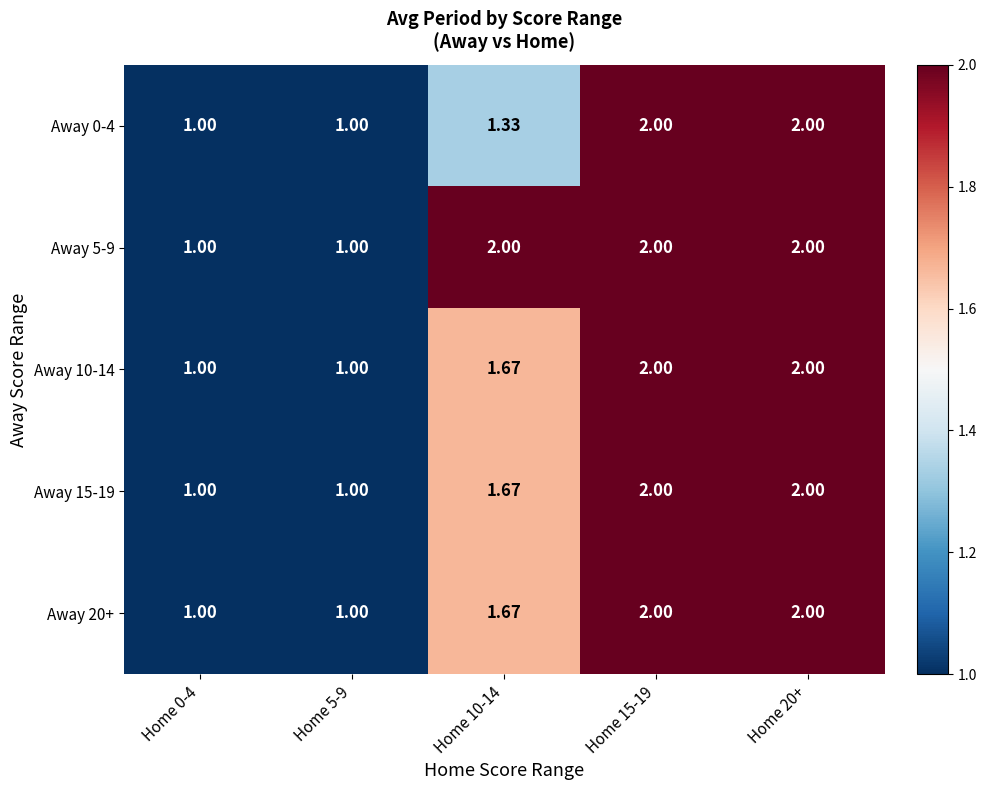

Is the value of Away 10-14 at Home 10-14 greater than the value of Away 15-19 at Home 15-19?

No